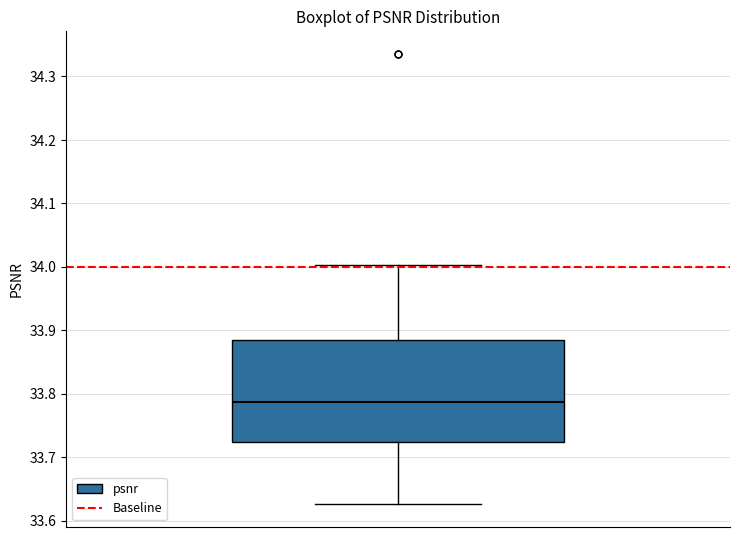

Read this box plot against the y-axis: the position of the median line, the range covered by the box, and the ends of both whiskers. The values are not printed on the chart, so give them approximately, as read against the axis.

median 33.79, box 33.72 to 33.88, whiskers 33.63 to 34.00